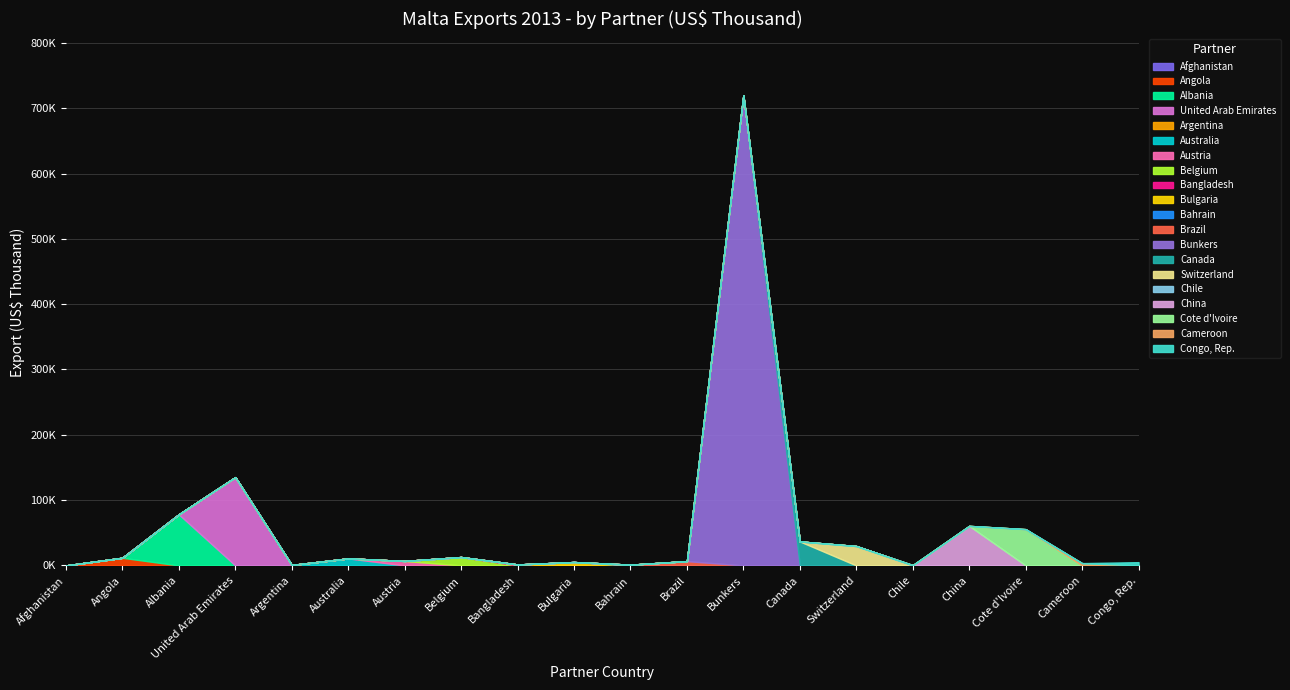

Where is the data nearest to the value 359913?

United Arab Emirates